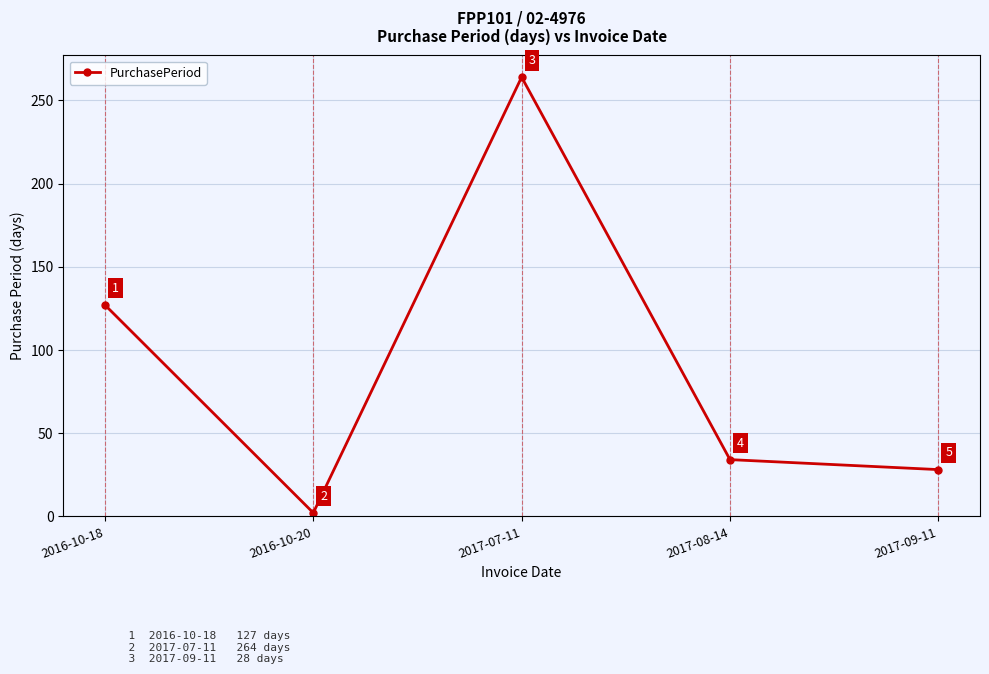

What is the sum of all values?

455